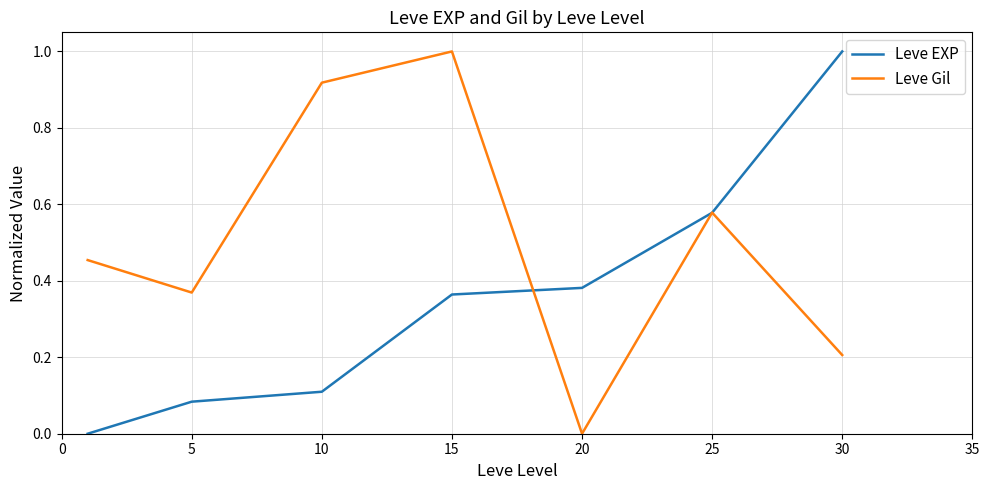

What is the maximum value shown in the chart?

1.0